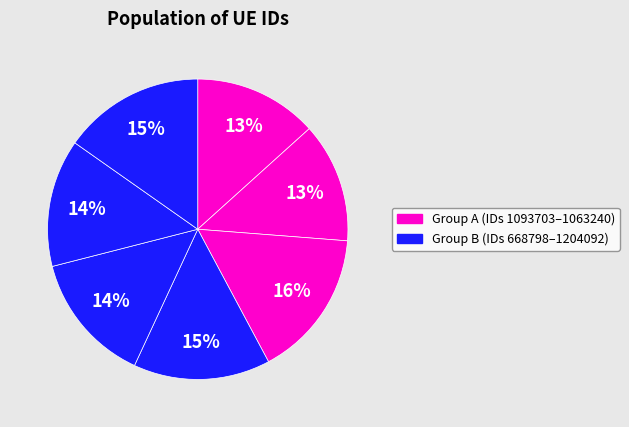

Is there a majority slice in this chart?

No